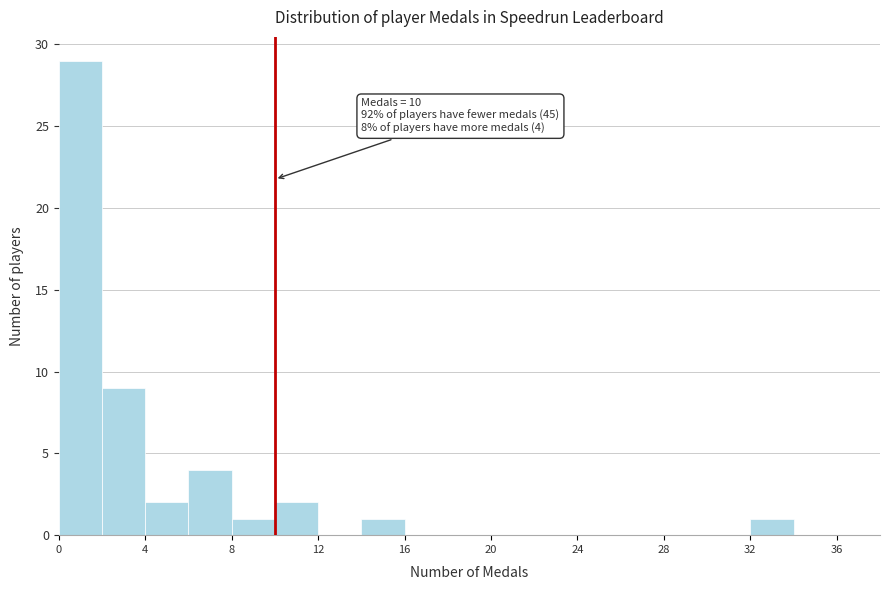

Over which range of the x-axis is the bar tallest?

0 to 2